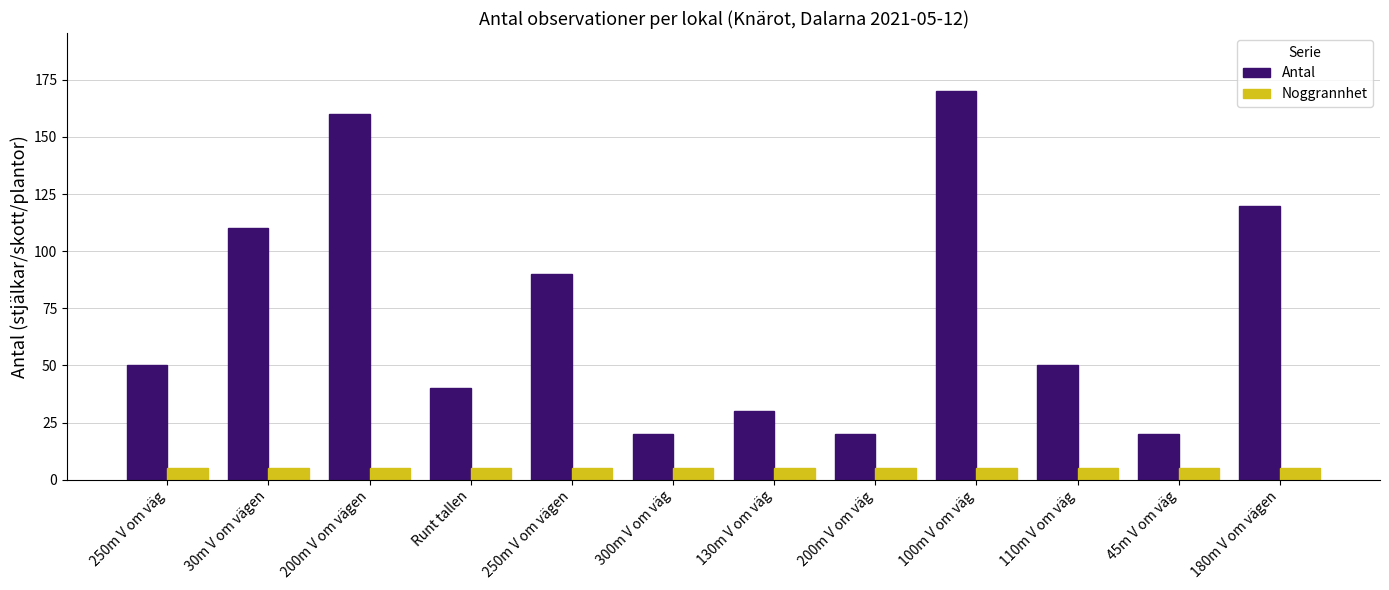

What is the maximum value shown in the chart?

170